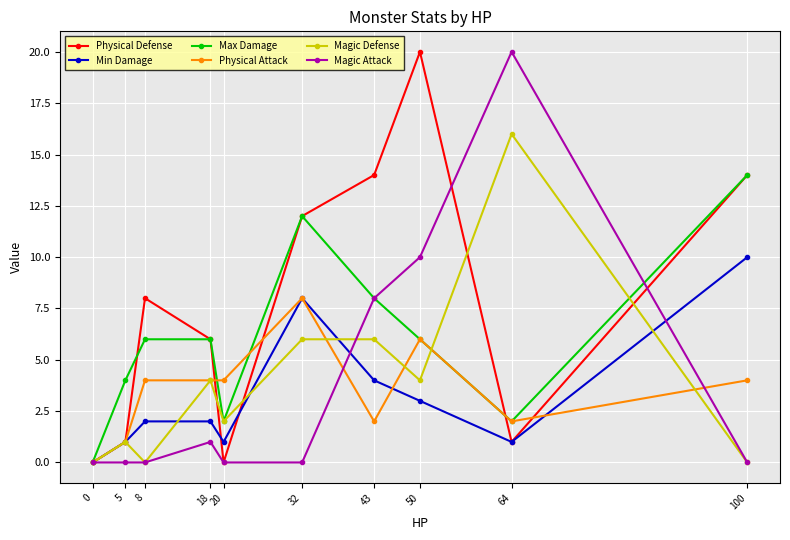

True or false: Min Damage has a value of 5 at 43.

False